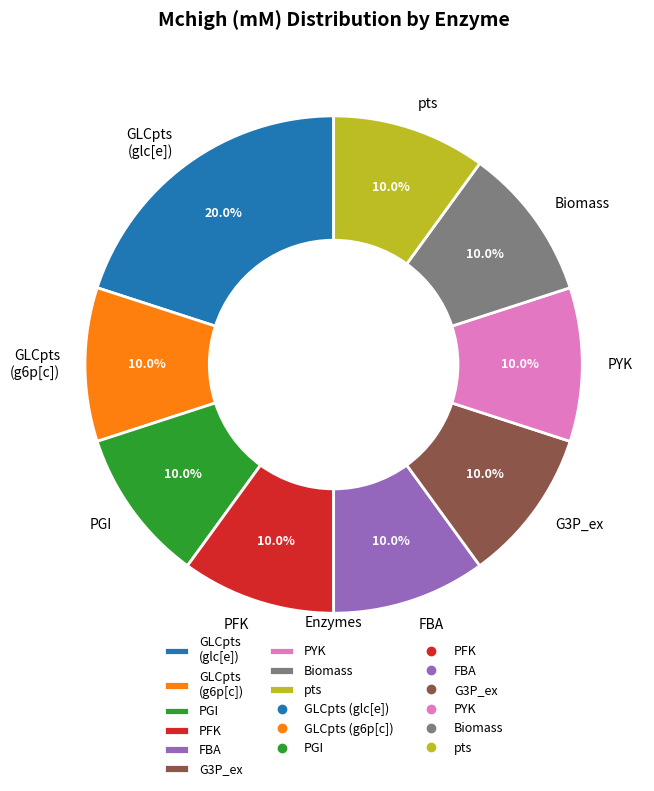

Count the number of slices in the pie.

9